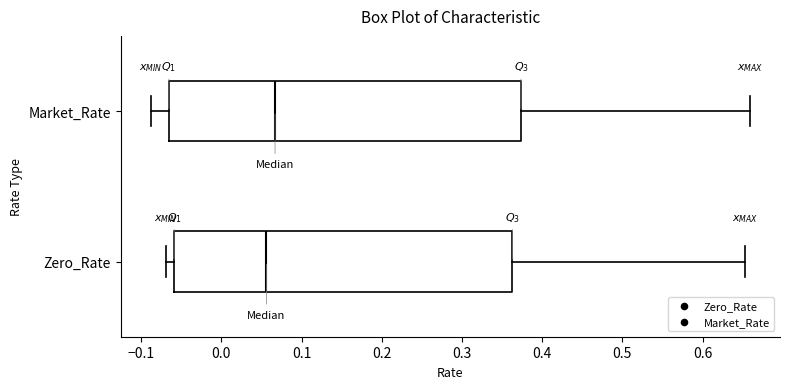

Which box has the furthest to the right median line?

Market_Rate